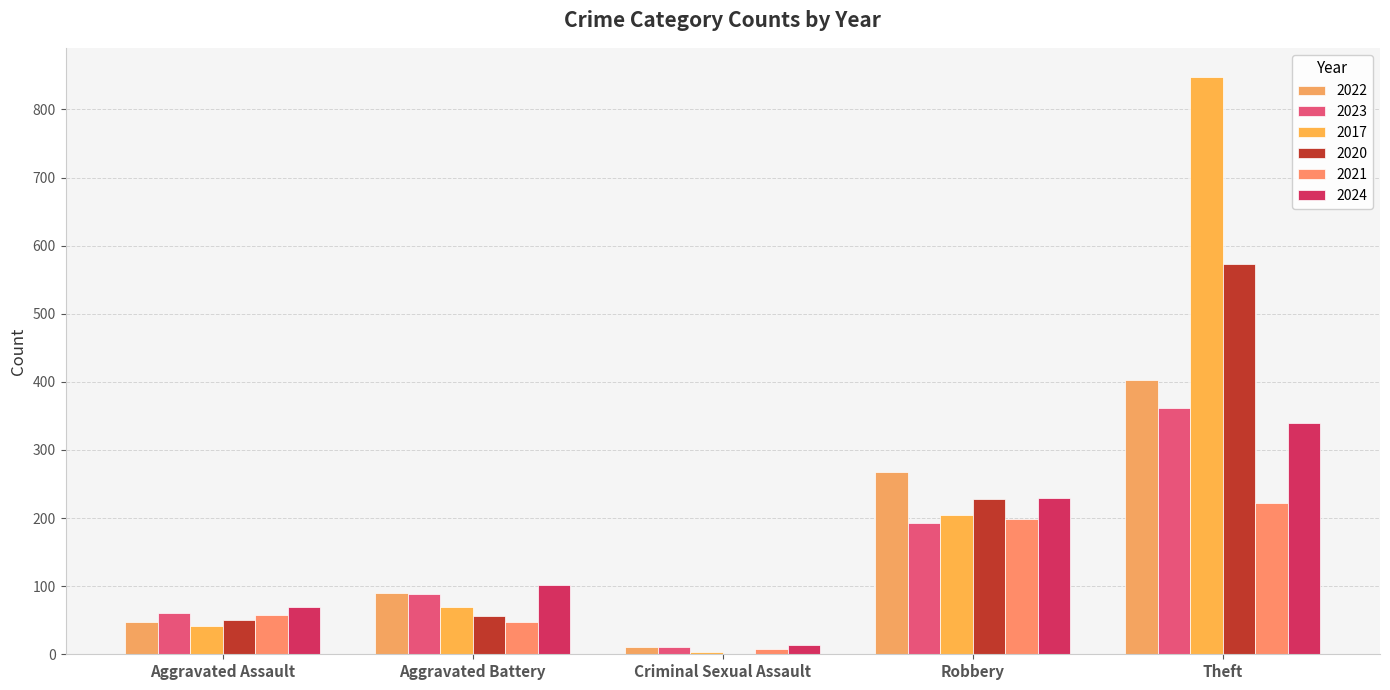

What are all the series names shown in the legend?

2022, 2023, 2017, 2020, 2021, 2024